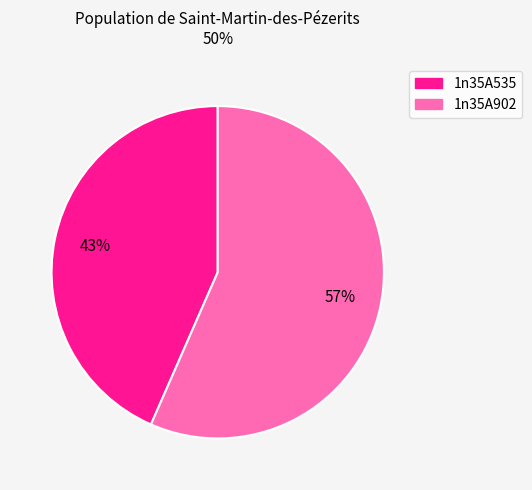

To the nearest percent, what percentage of the pie is 1n35A535?

43%